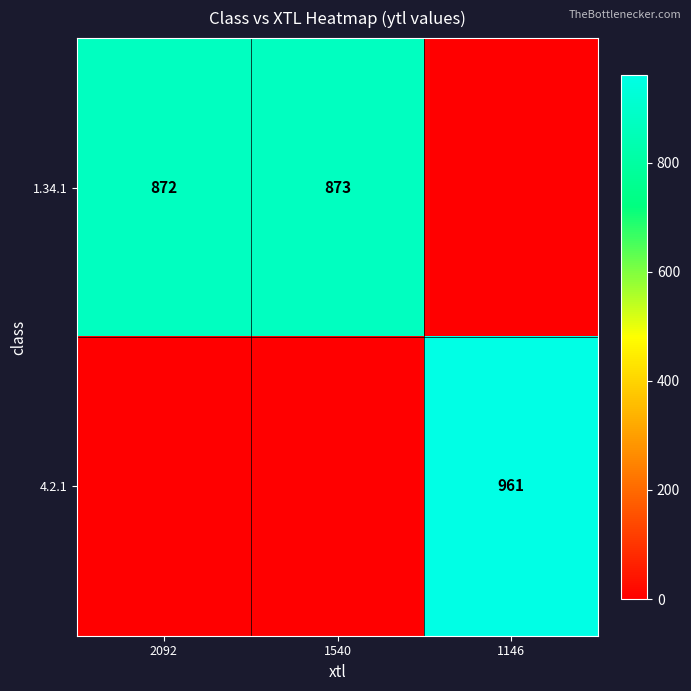

Which has a higher value, 2092 or 1146?

2092